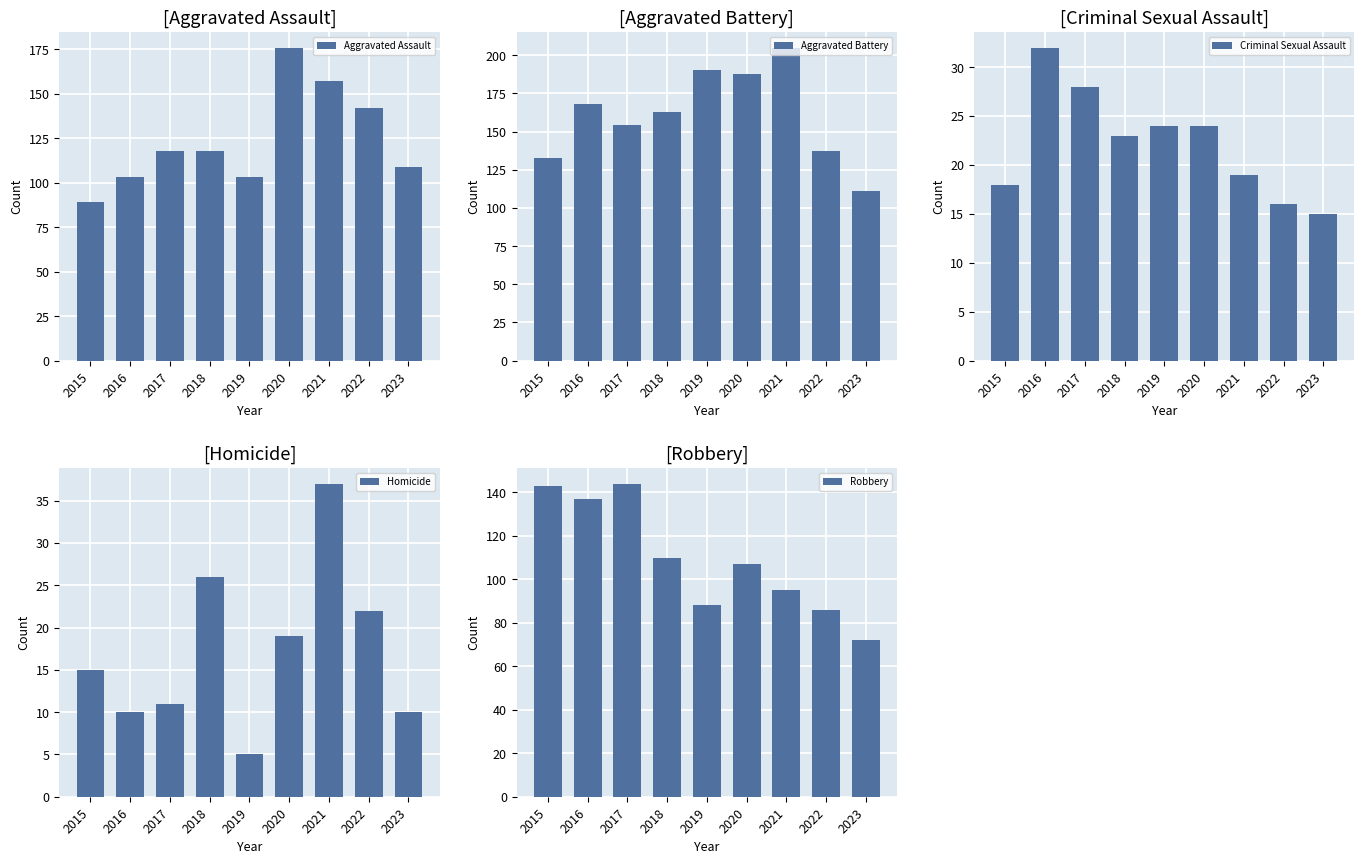

True or false: Aggravated Assault has a value of 157 at 2021.

True